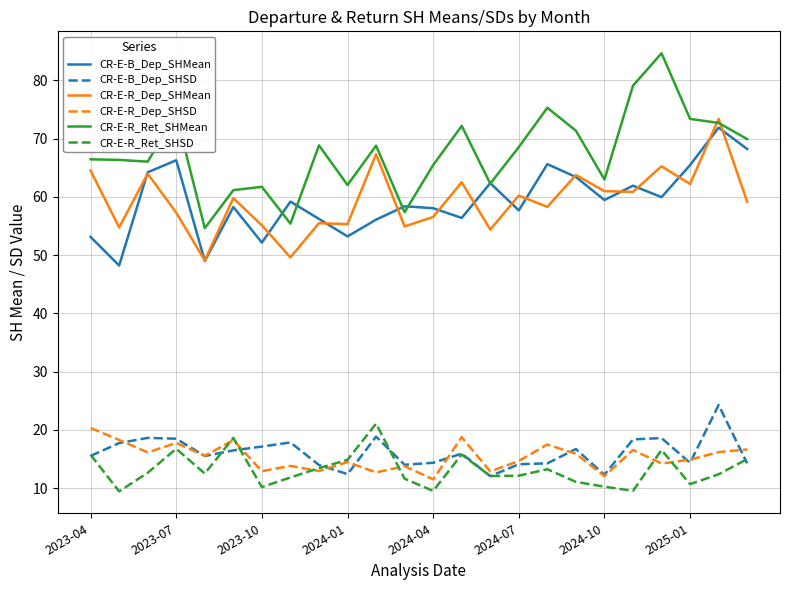

What is the minimum value for CR-E-B_Dep_SHSD?

12.1